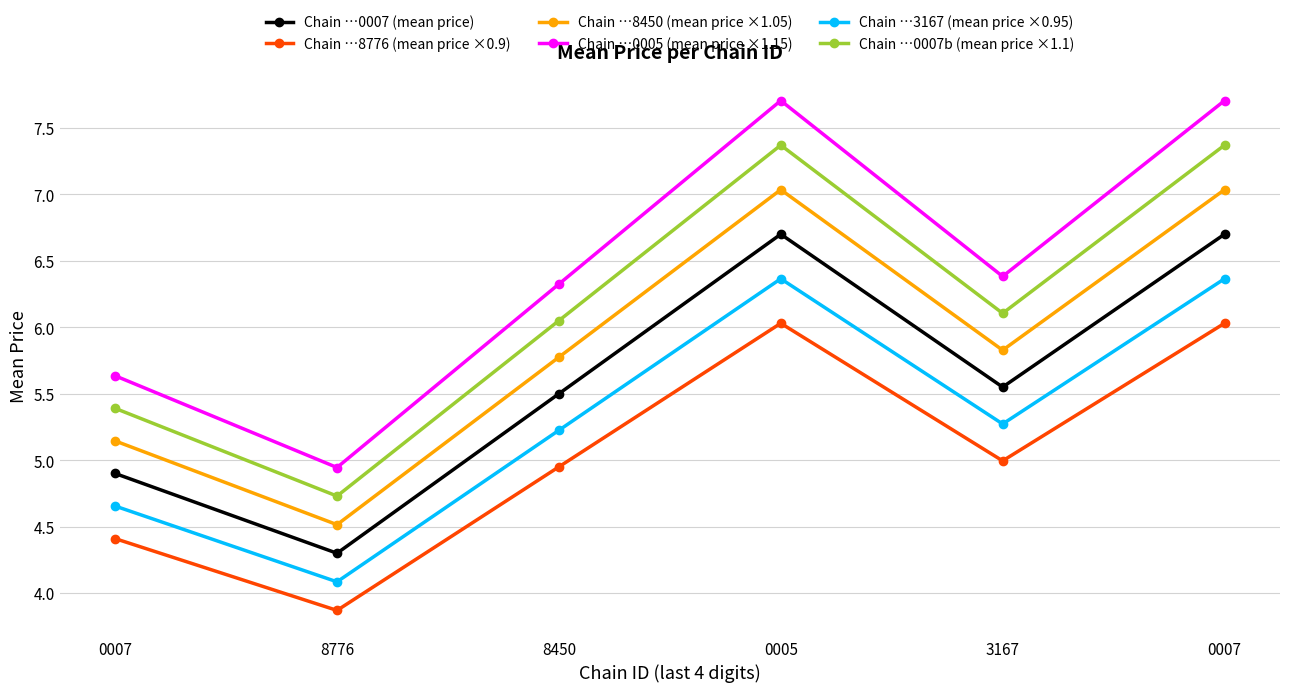

Reading left to right, extract all data points from this chart.

Chain …0007 (mean price): 0007=4.9	8776=4.3	8450=5.5	0005=6.7	3167=5.5	0007=6.7
Chain …8776 (mean price ×0.9): 0007=4.4	8776=3.9	8450=5.0	0005=6.0	3167=5.0	0007=6.0
Chain …8450 (mean price ×1.05): 0007=5.1	8776=4.5	8450=5.8	0005=7.0	3167=5.8	0007=7.0
Chain …0005 (mean price ×1.15): 0007=5.6	8776=4.9	8450=6.3	0005=7.7	3167=6.4	0007=7.7
Chain …3167 (mean price ×0.95): 0007=4.7	8776=4.1	8450=5.2	0005=6.4	3167=5.3	0007=6.4
Chain …0007b (mean price ×1.1): 0007=5.4	8776=4.7	8450=6.1	0005=7.4	3167=6.1	0007=7.4